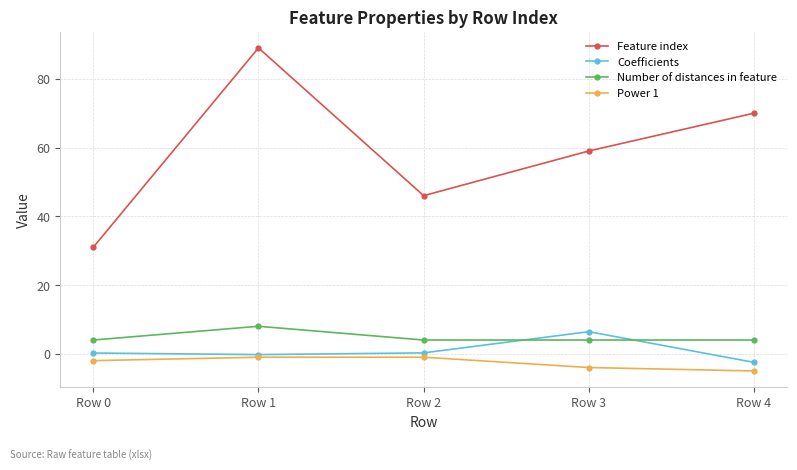

True or false: Power 1 has more than 2 interior local peaks.

False